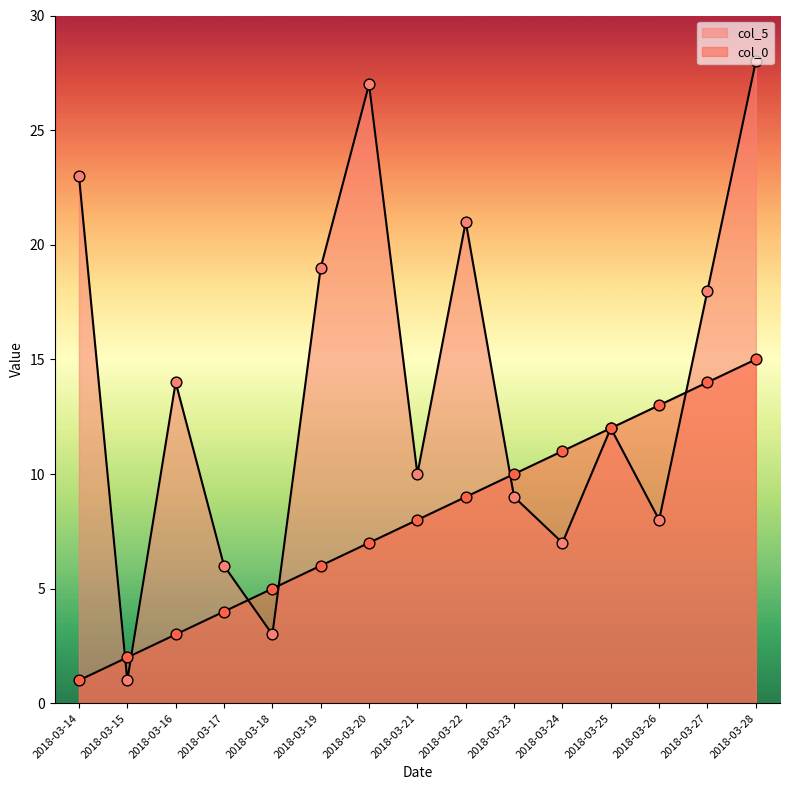

What is the total value across all series at 2018-03-24?

18